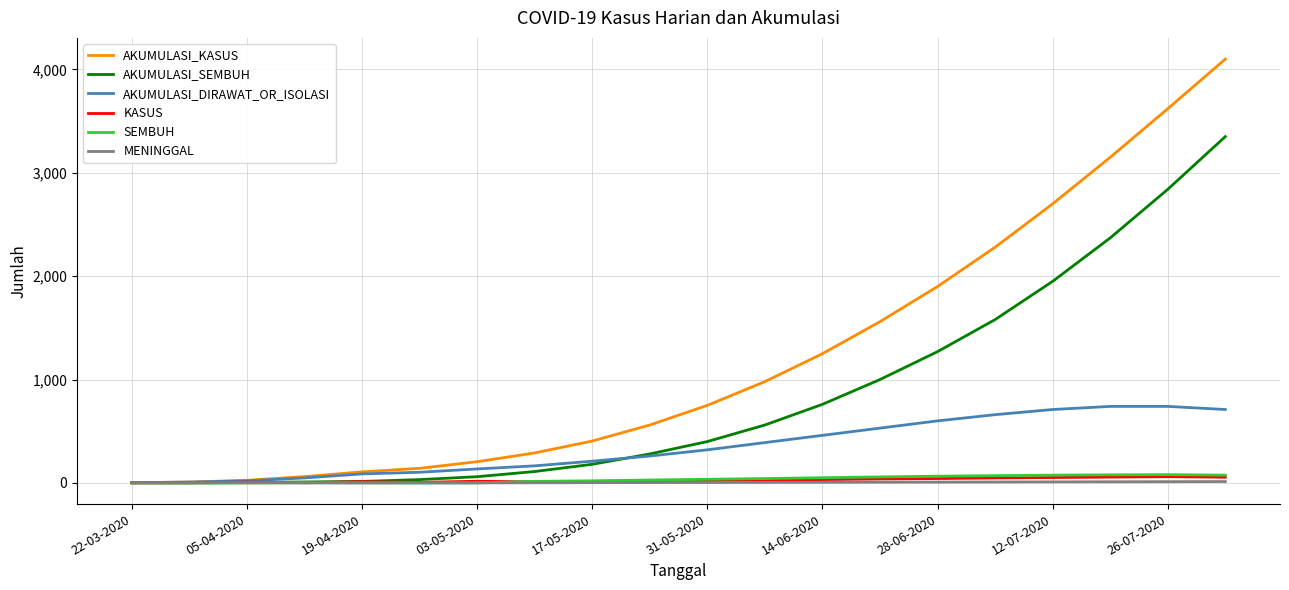

Does the chart have visible grid lines?

Yes